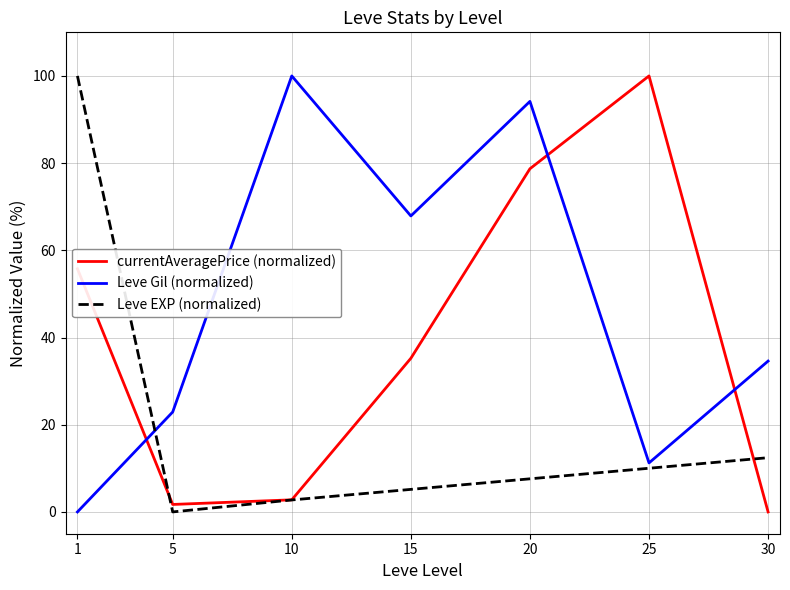

At how many categories does at least one series exceed 40?

5